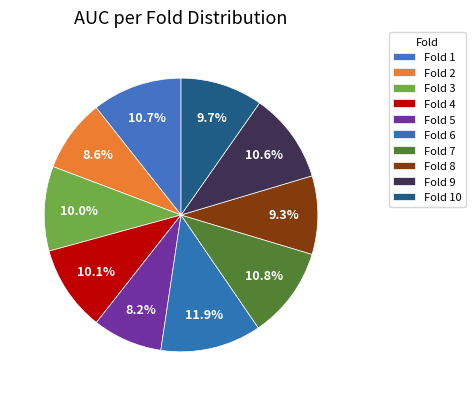

Does any single category account for the majority?

No